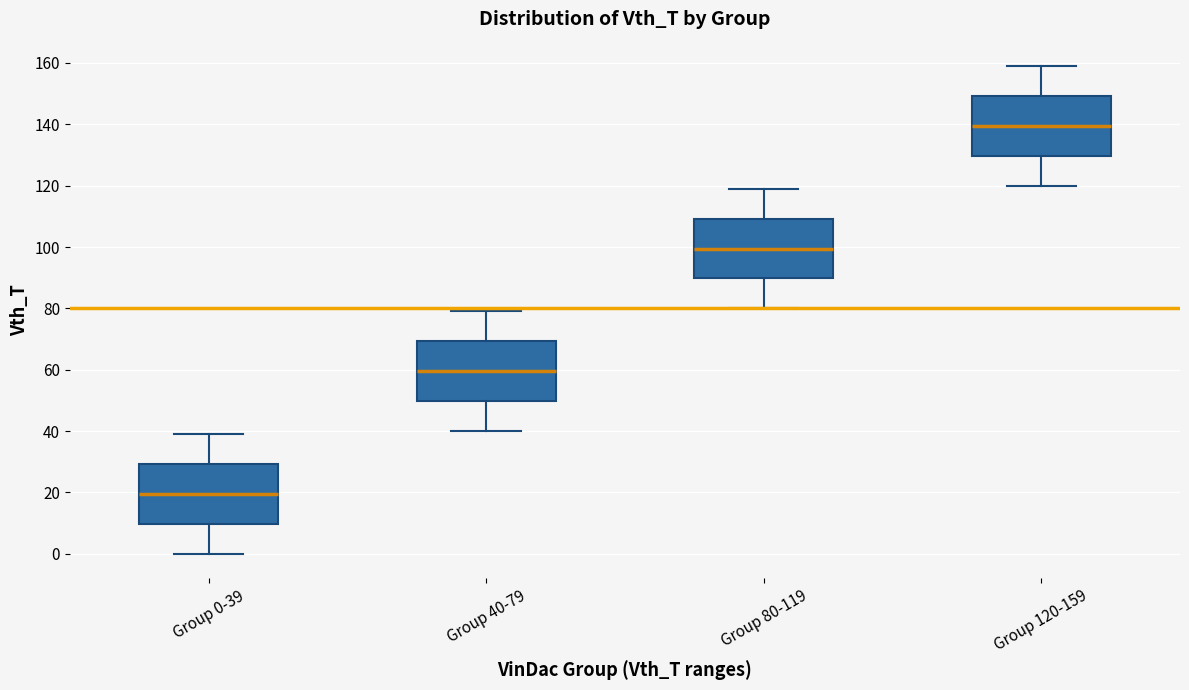

Which box has the lowest median line?

Group 0-39